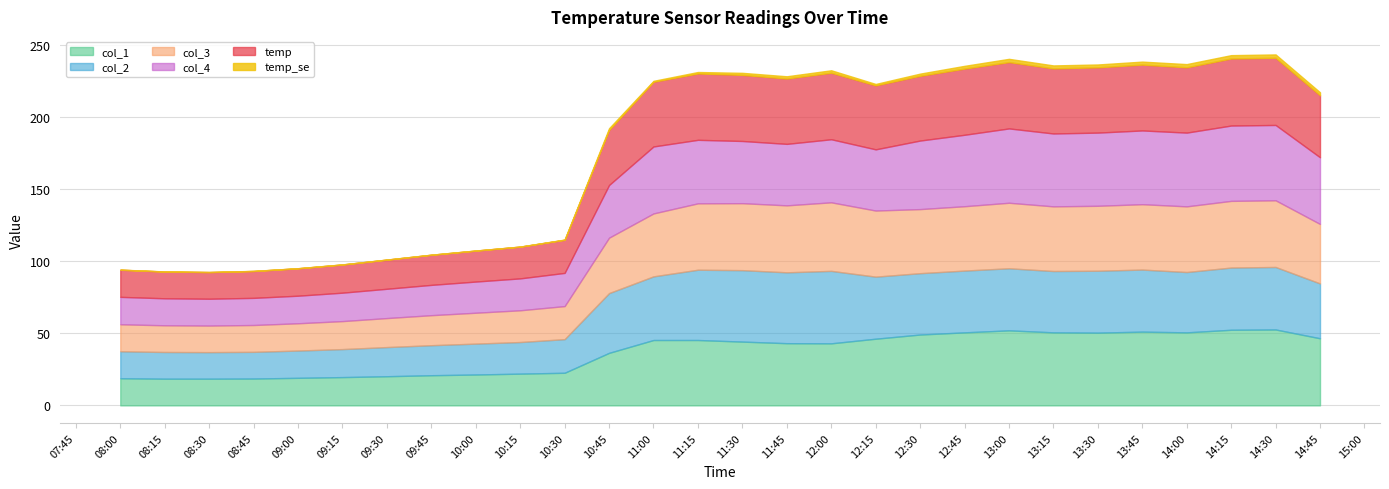

What is the value of the col_3 point at the 20th from the left?

44.6